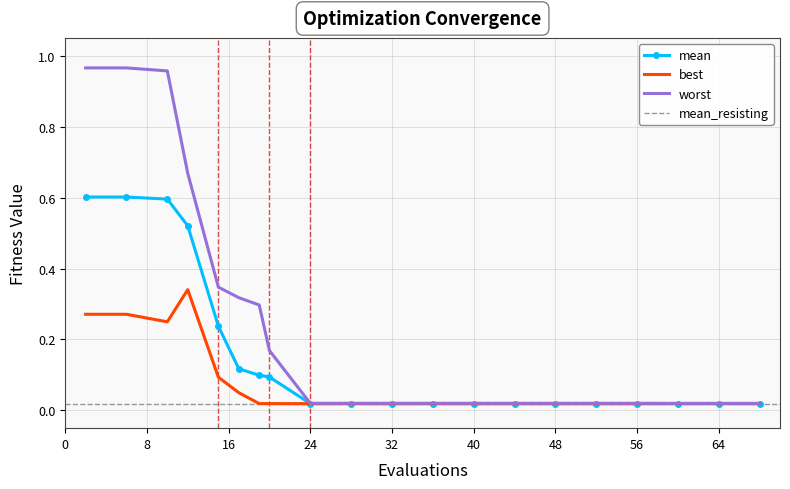

What is the greatest value displayed?

1.0